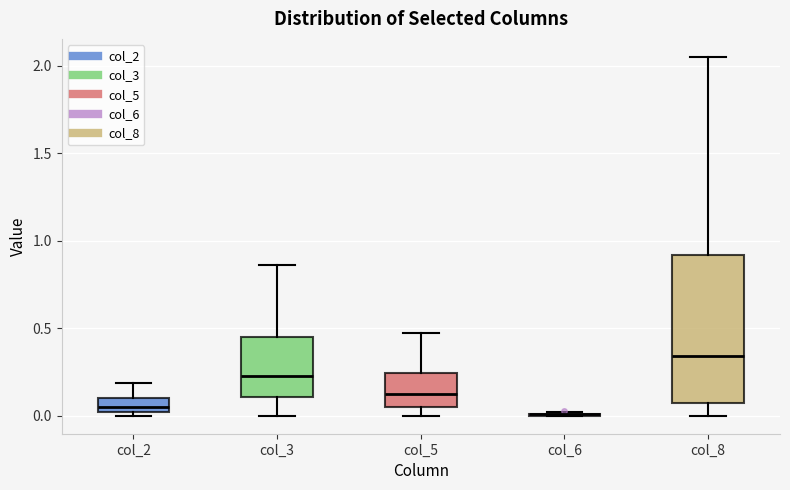

Reading left to right, read every box against the y-axis: the position of its median line, the range the box covers, and the ends of its whiskers. The values are not printed on the chart, so give them approximately, as read against the axis.

col_2: median 0.05, box 0.00 to 0.10, whiskers 0.00 (just below the box's lower edge) to 0.20
col_3: median 0.25, box 0.10 to 0.45, whiskers 0.00 to 0.85
col_5: median 0.15, box 0.05 to 0.25, whiskers 0.00 to 0.45
col_6: box collapsed to a line at 0.00, whiskers 0.00 to 0.00
col_8: median 0.35, box 0.10 to 0.90, whiskers 0.00 to 2.05